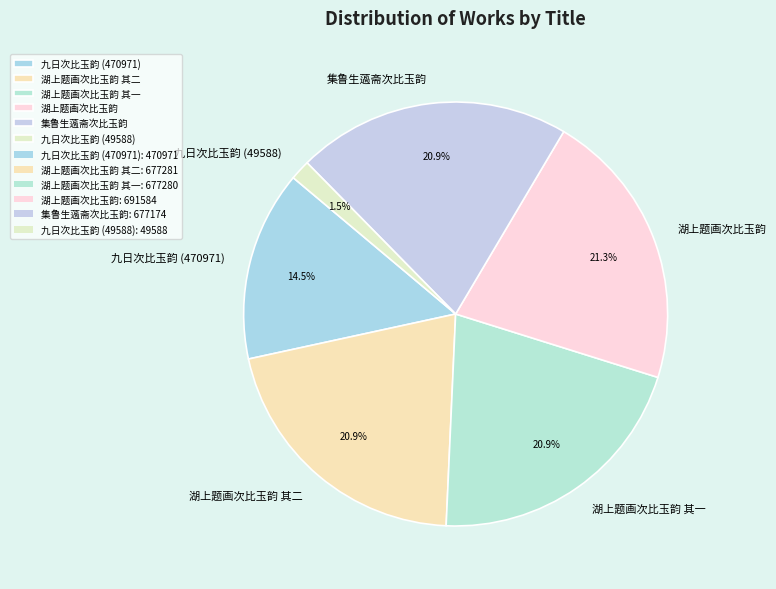

To the nearest percent, what is the difference between the 九日次比玉韵 (49588) and 湖上题画次比玉韵 其一 slice percentages?

19%